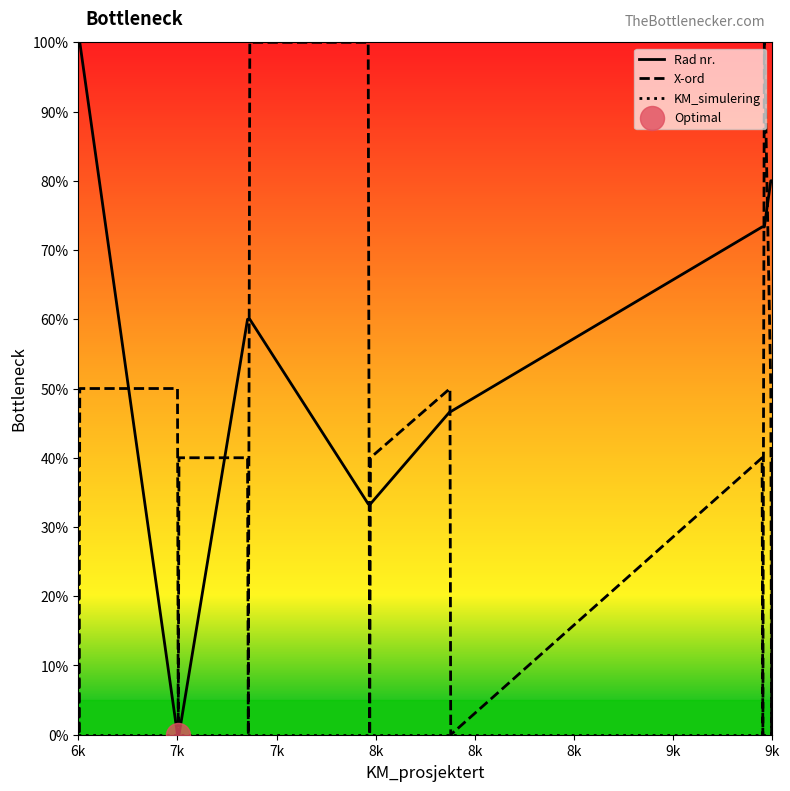

Is the value of X-ord at 36 greater than the value of Rad nr. at 28?

No